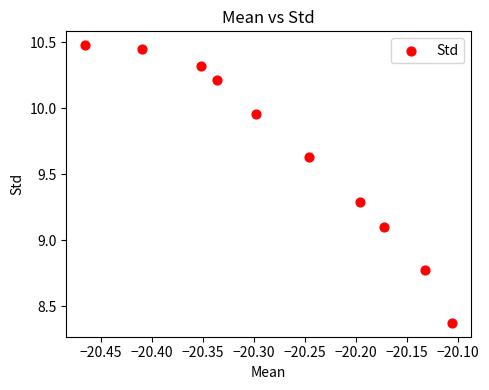

What is the average X value?

-20.3